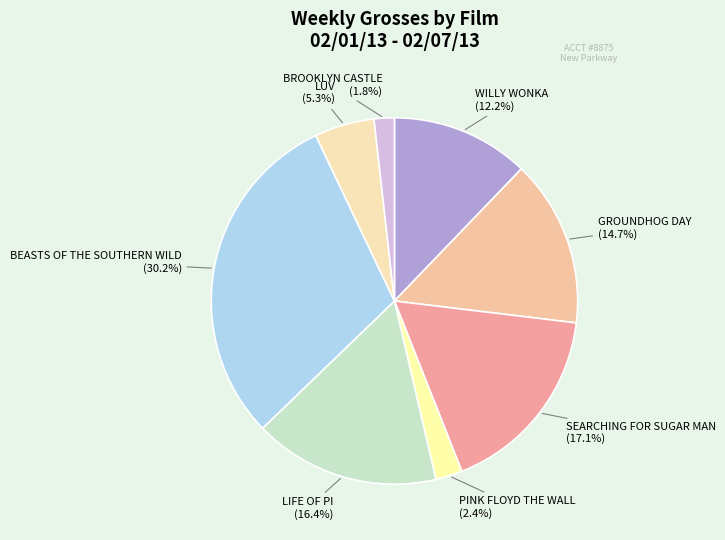

The BEASTS OF THE SOUTHERN WILD slice represents 30% of the pie. True or false?

True